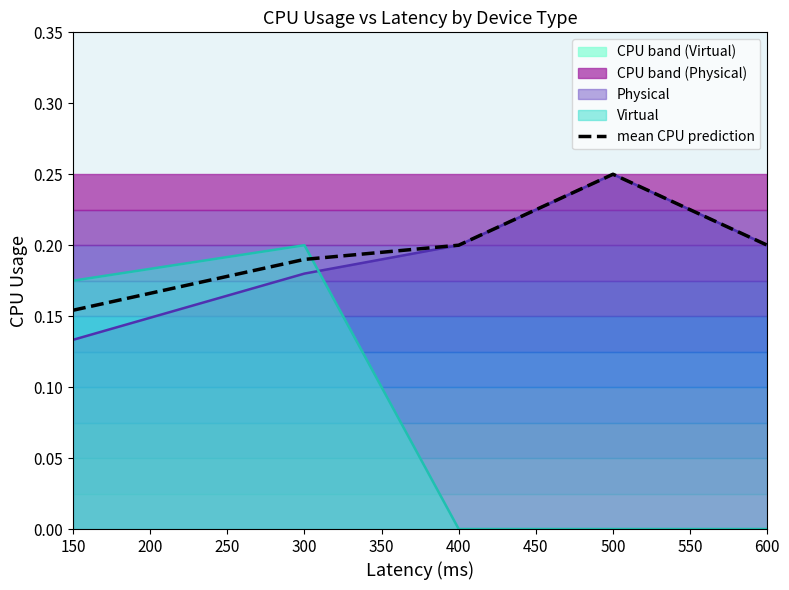

Which category has the lowest value in the Physical series?

150